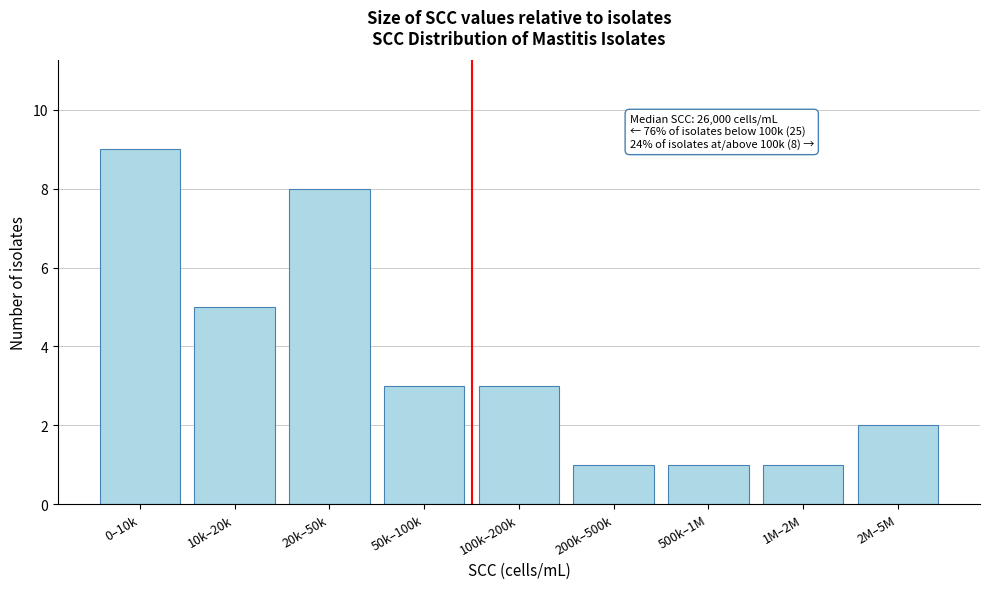

Reading left to right, list all the values displayed in this chart.

9	5	8	3	3	1	1	1	2